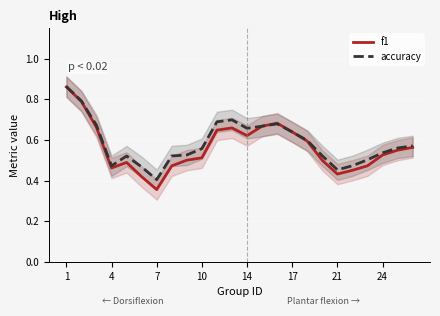

At which category is the sum across all series the highest?

1